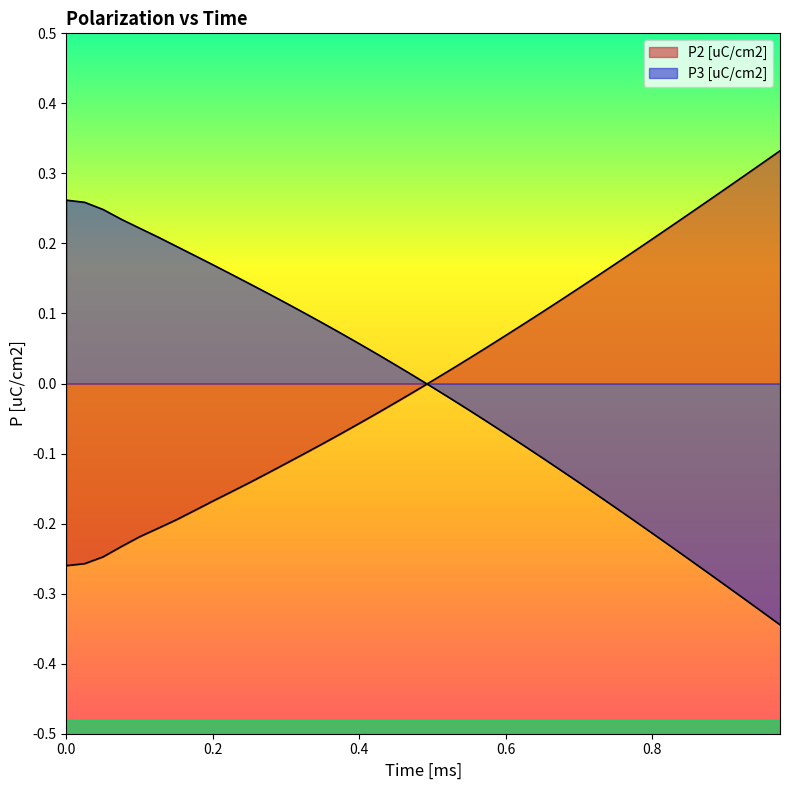

How many values in P3 [uC/cm2] are above zero?

20